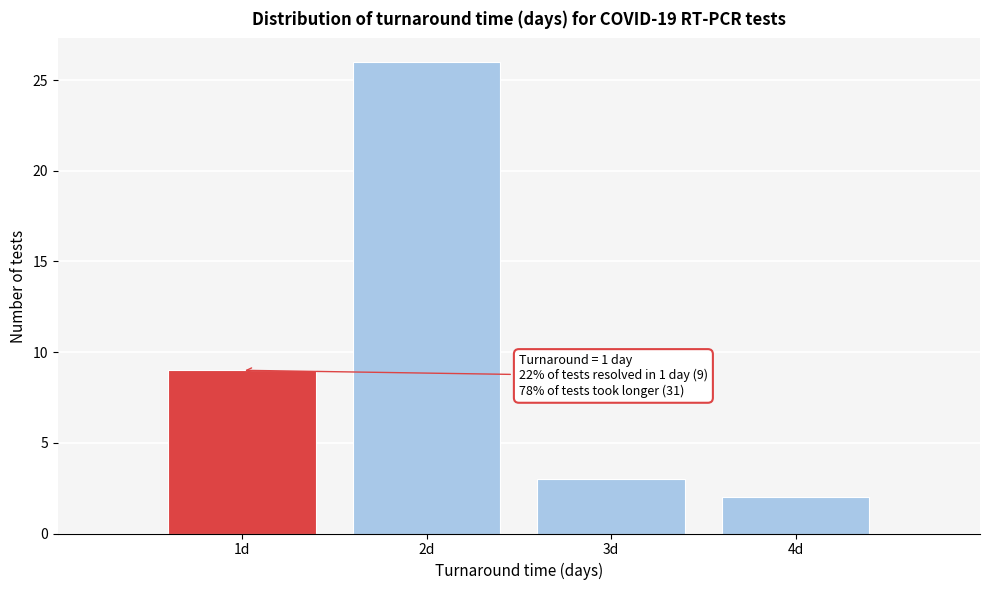

Reading left to right, list all the values displayed in this chart.

1d=9	2d=26	3d=3	4d=2